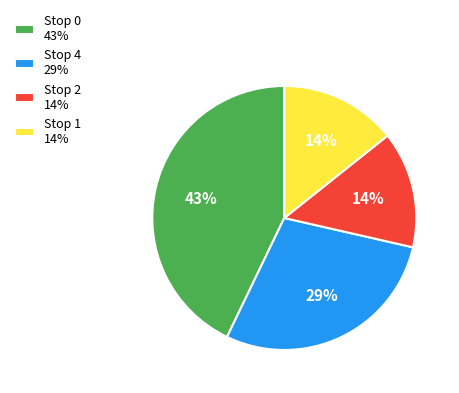

To the nearest percent, what is the average slice percentage?

25%